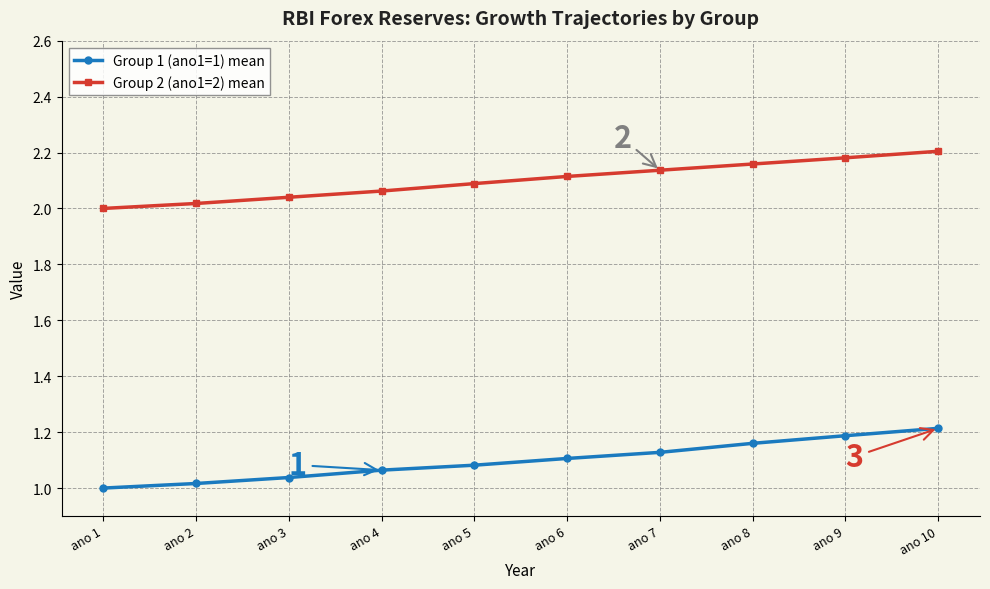

The Group 1 (ano1=1) mean series shows 1.2 at ano 9. True or false?

True